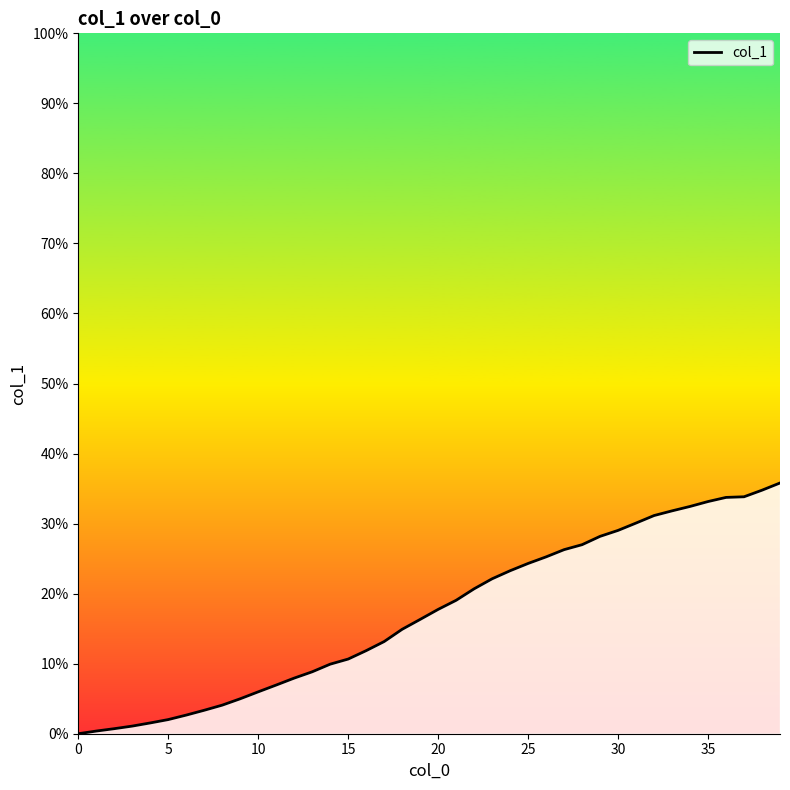

What is the greatest value displayed?

35.8